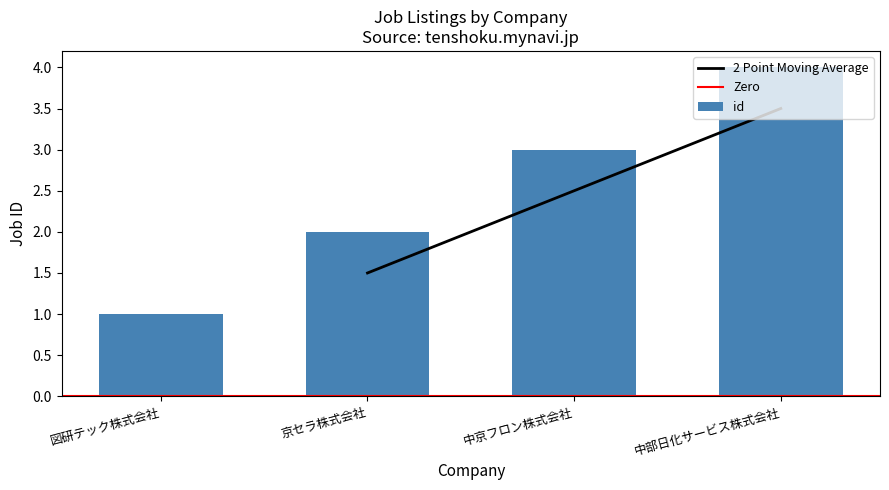

What is the minimum value shown in the chart?

1